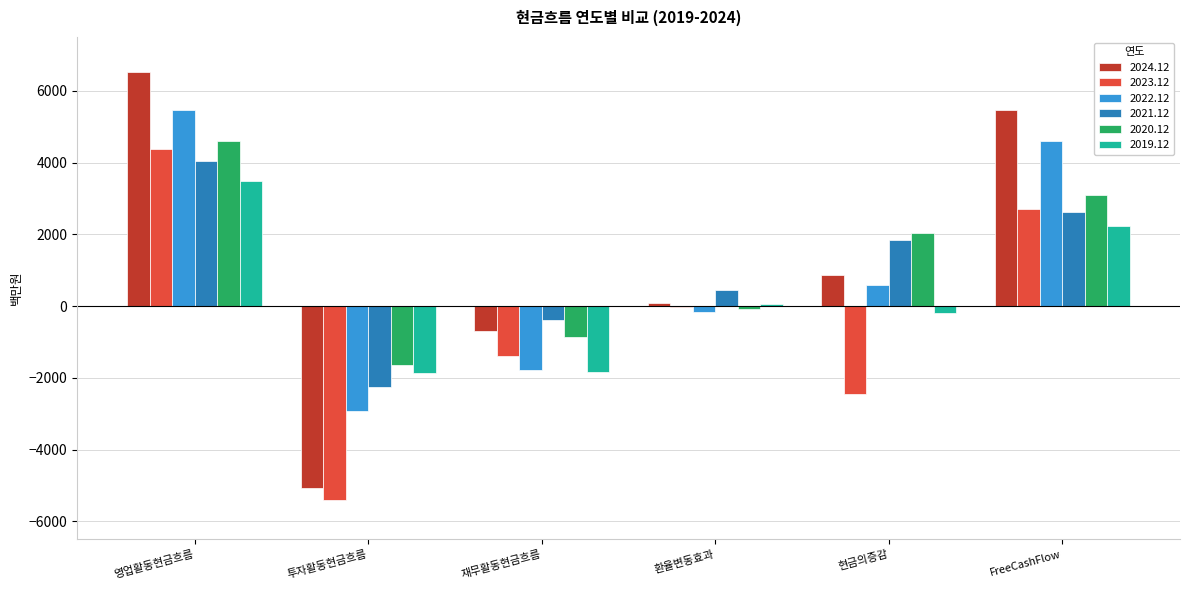

Which series has the largest range (max minus min)?

2024.12